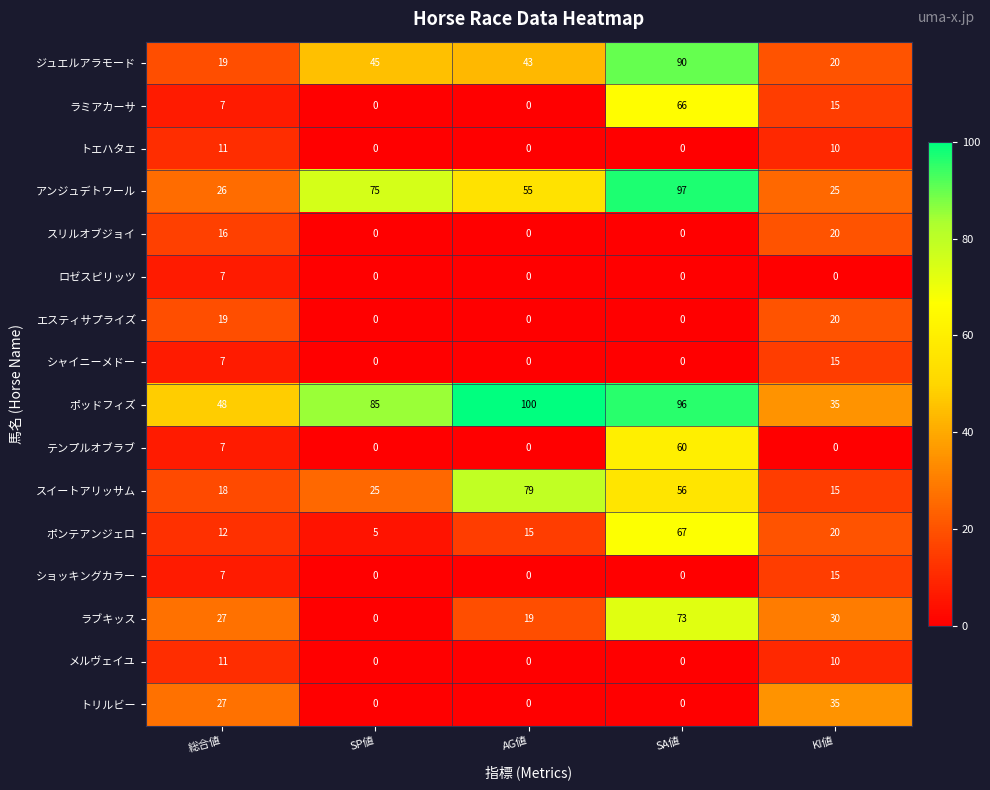

Which series has the largest total across all categories?

ポッドフィズ